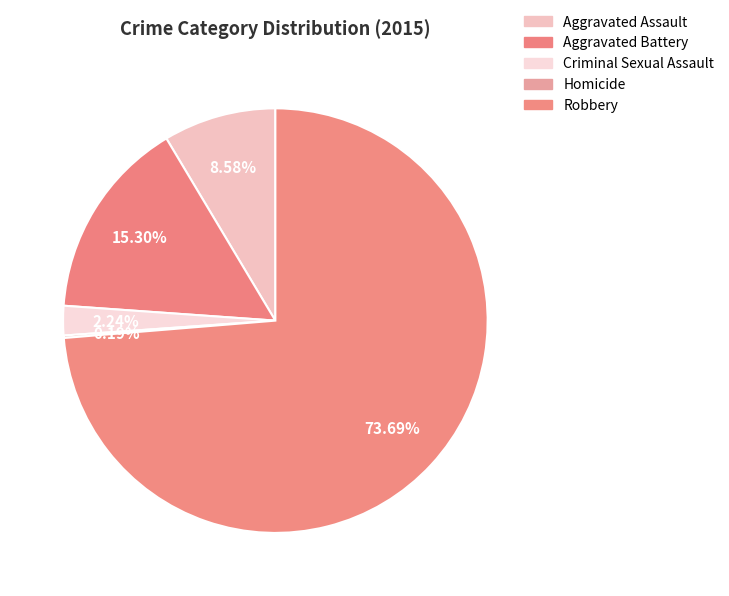

How many slices are in this pie chart?

5